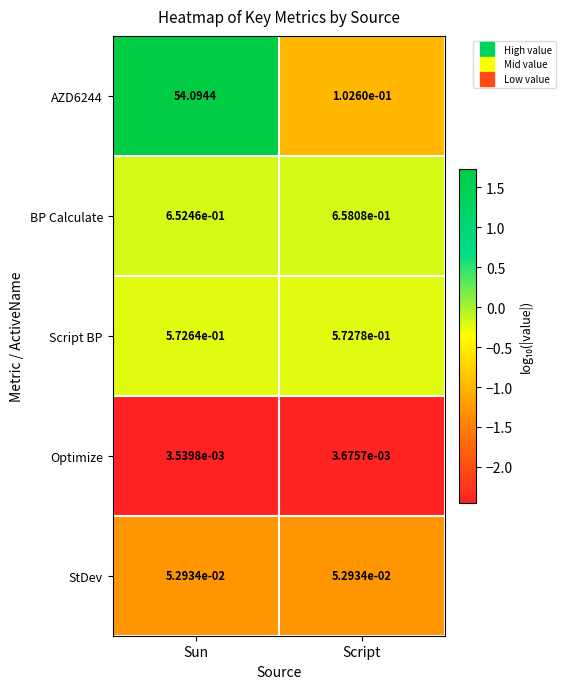

What is the total value across all series at Sun?

55.4